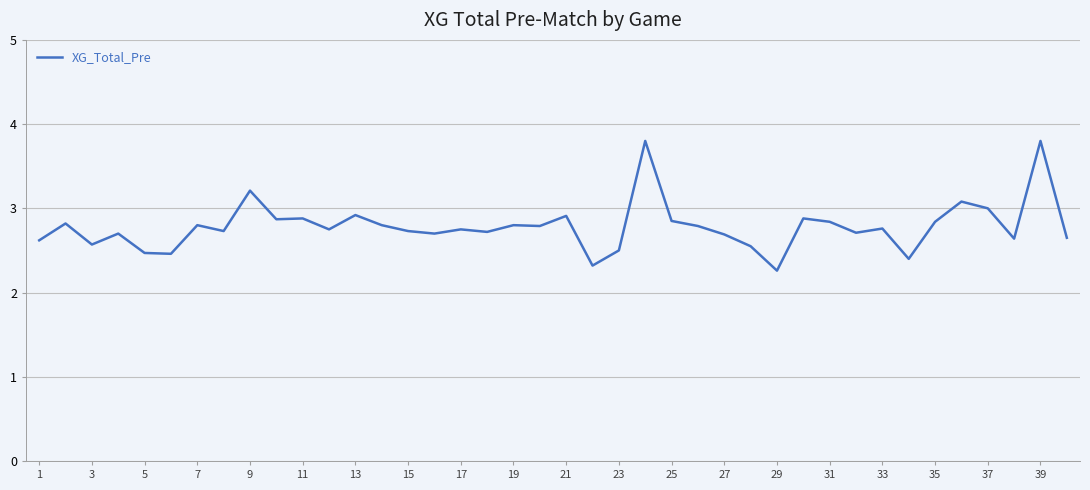

What is the greatest value displayed?

3.8